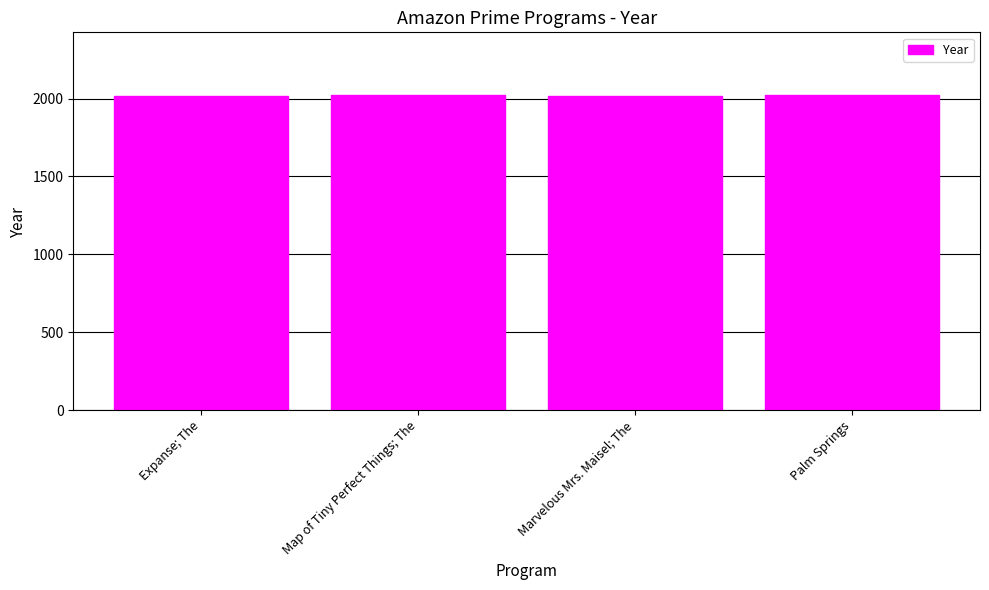

What is the label of the 2nd bar from the left?

Map of Tiny Perfect Things; The